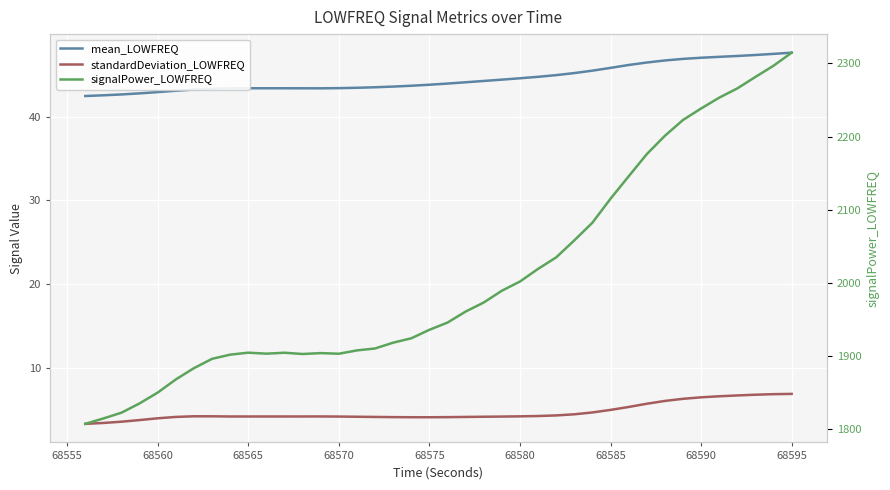

What is the highest value of the standardDeviation_LOWFREQ series?

6.9